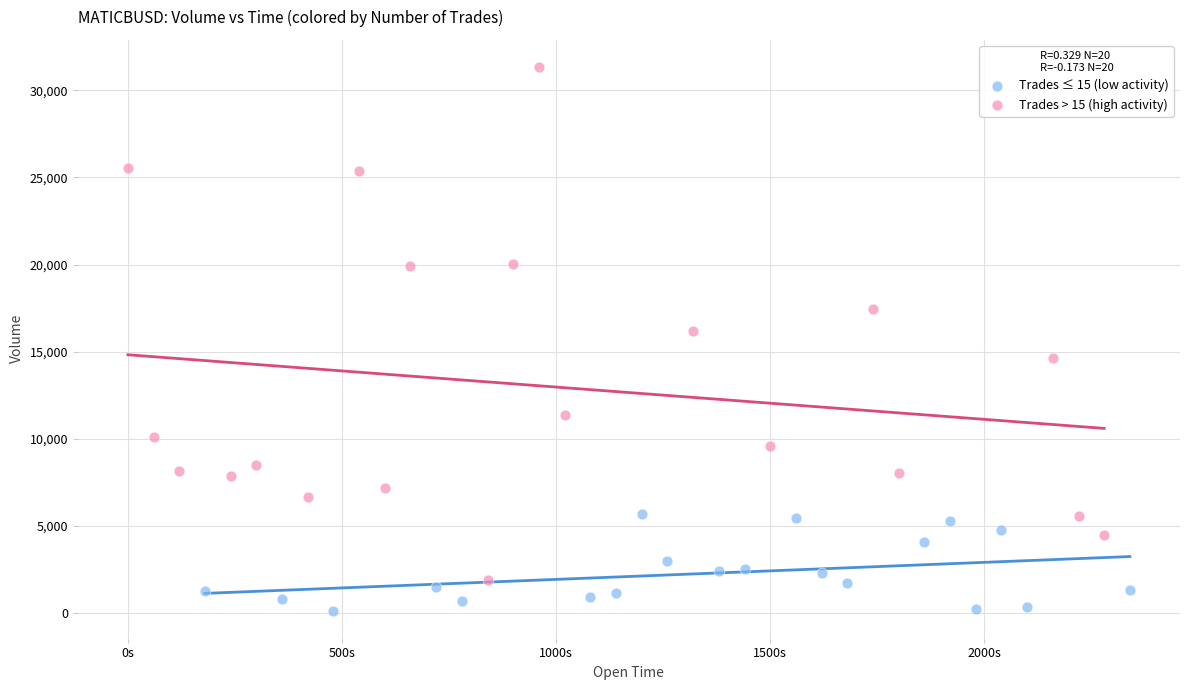

Which series reaches the maximum Y coordinate?

Trades > 15 (high activity)